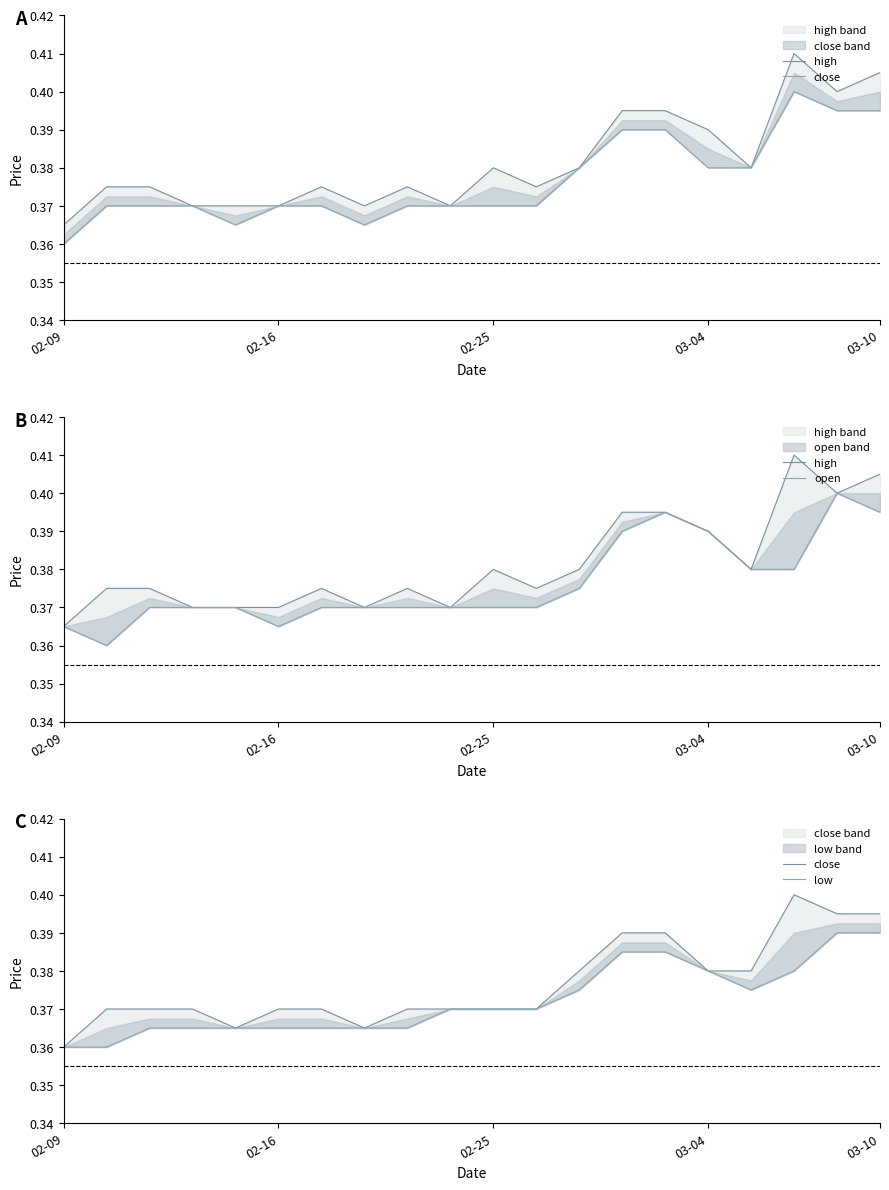

In low, how many points are lower than both neighbors (excluding endpoints)?

1